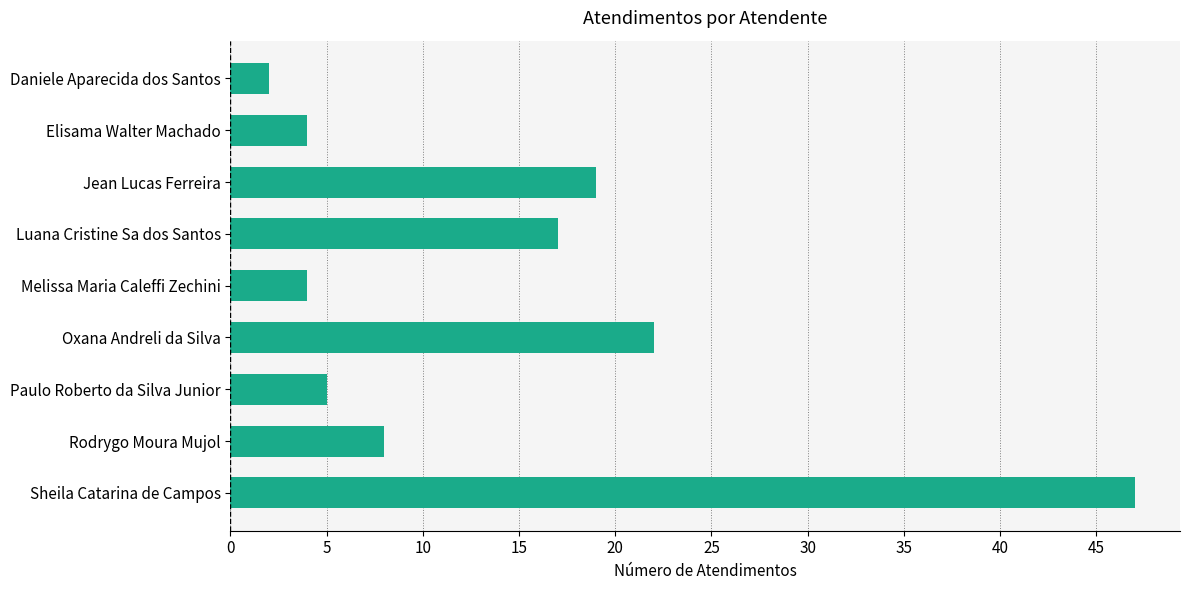

At which category does the chart reach its minimum across all series?

Daniele Aparecida dos Santos